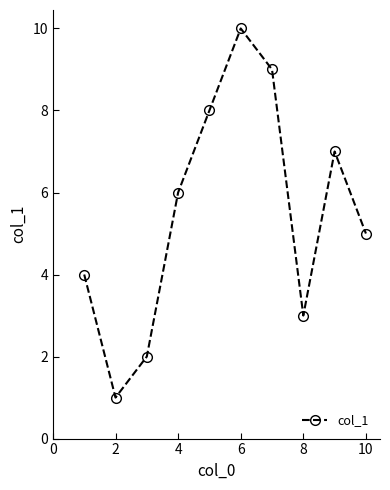

What is the difference between the maximum and minimum values?

9